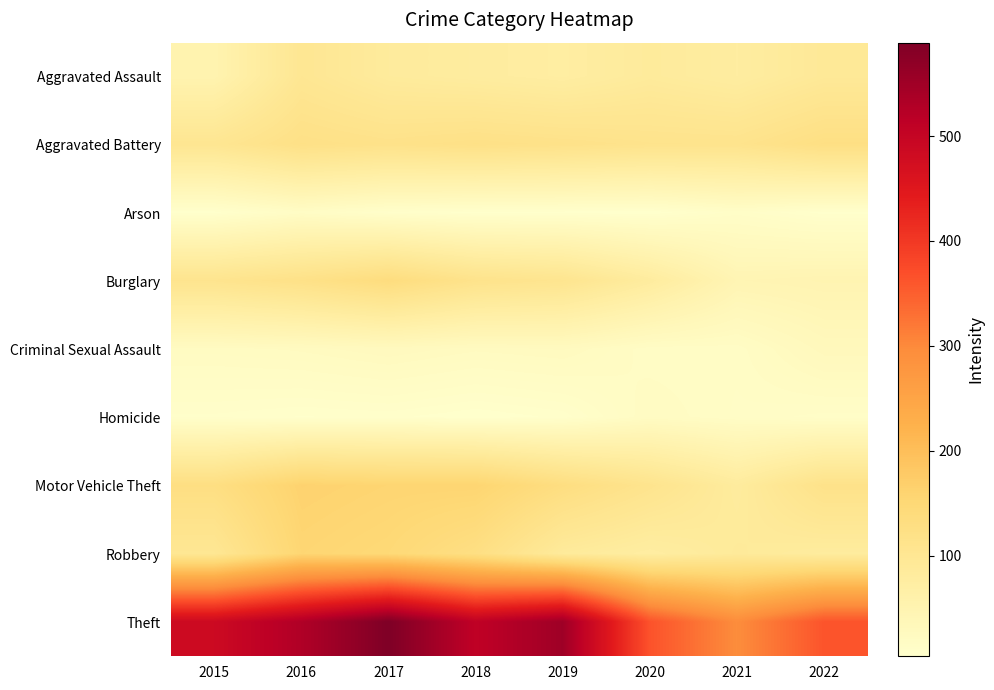

List the series in order of their peak value, lowest first.

Arson, Homicide, Criminal Sexual Assault, Aggravated Assault, Aggravated Battery, Burglary, Robbery, Motor Vehicle Theft, Theft